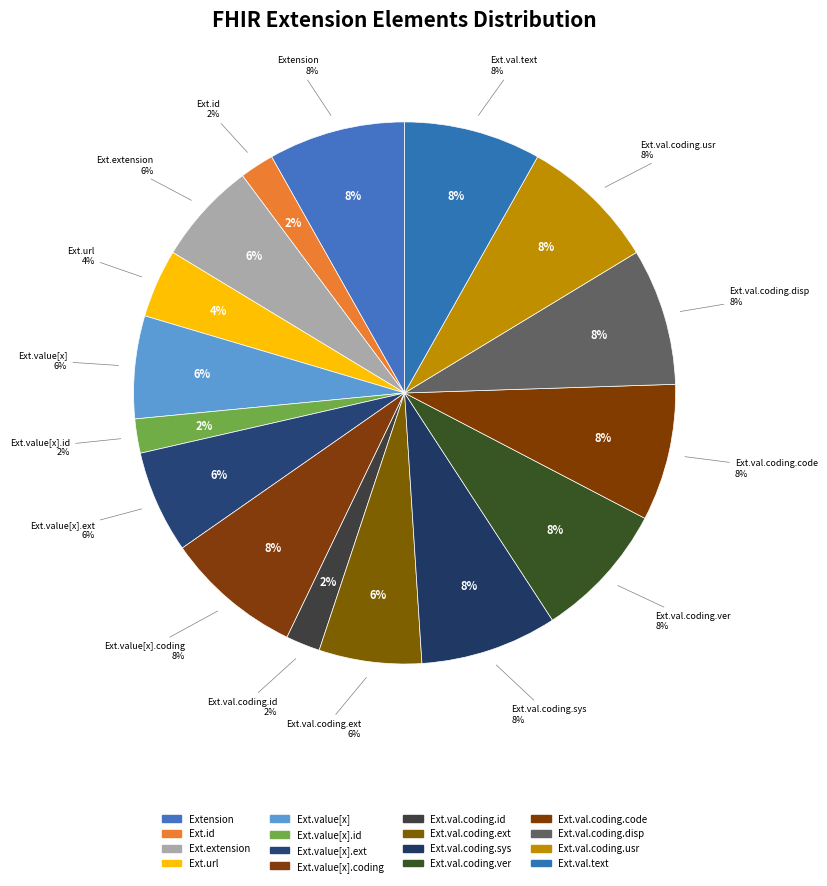

Which category has the biggest portion of the pie?

Extension